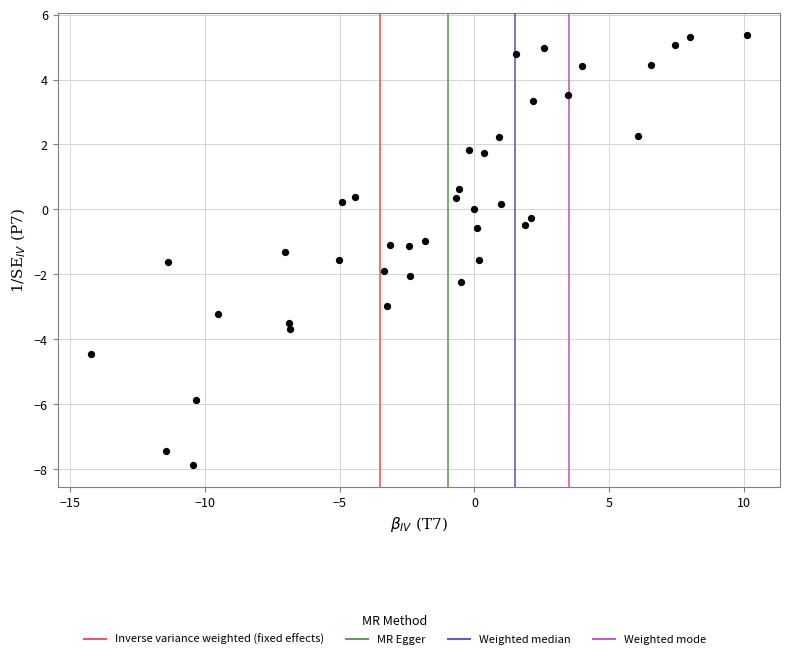

What is the range of Y values (max minus min)?

13.2